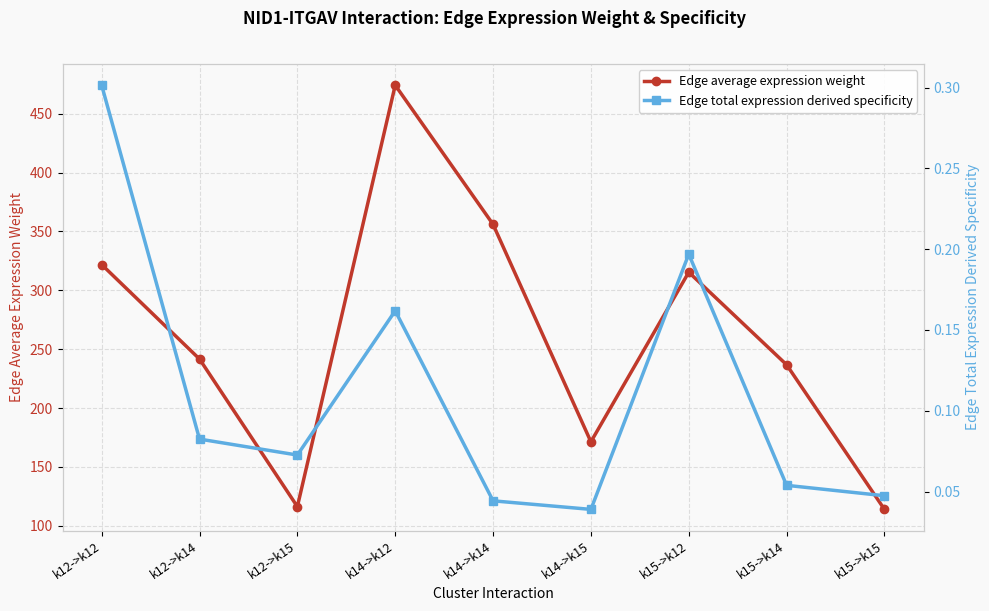

How many lines are shown in the chart?

2